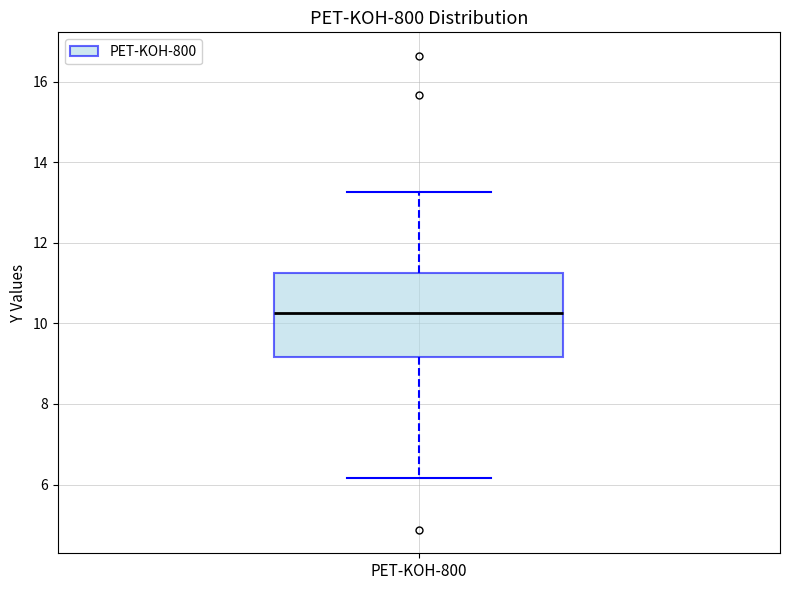

Read this box plot against the y-axis: the position of the median line, the range covered by the box, and the ends of both whiskers. The values are not printed on the chart, so give them approximately, as read against the axis.

median 10.2, box 9.2 to 11.2, whiskers 6.2 to 13.2